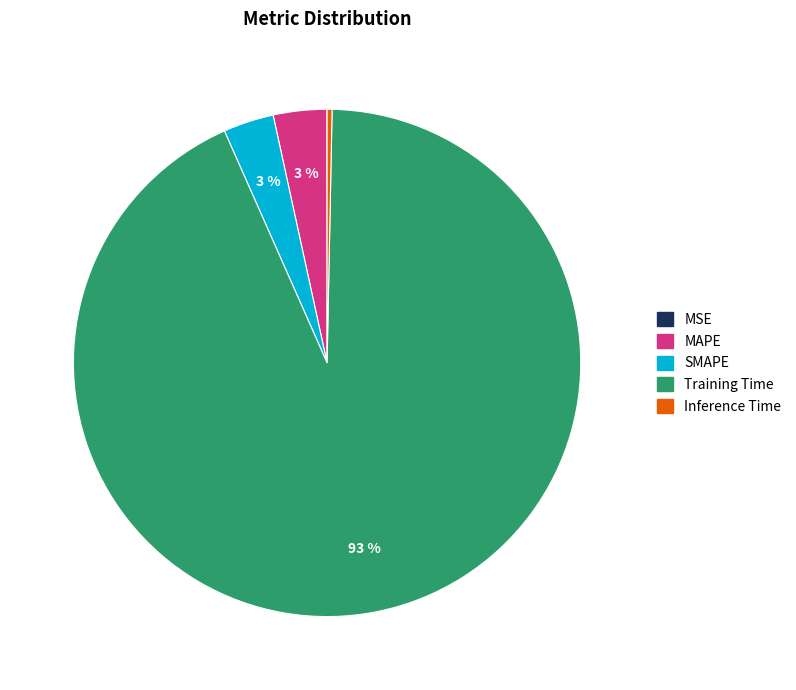

To the nearest percent, what portion does MAPE represent?

3%